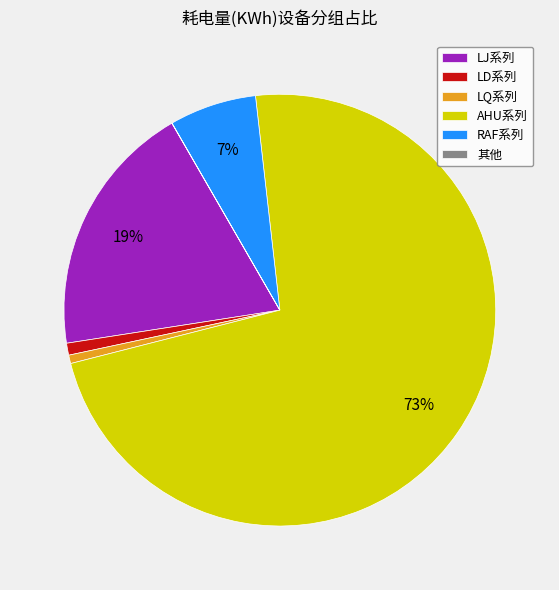

Combined, do LQ系列 and AHU系列 account for over 50%?

Yes